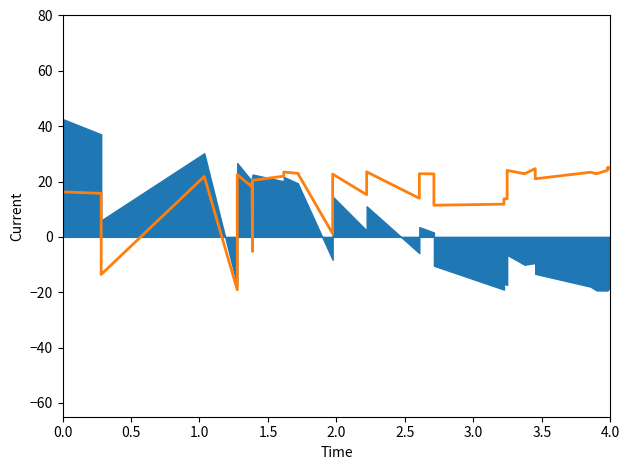

How many points are higher than both their immediate neighbors (excluding endpoints)?

12